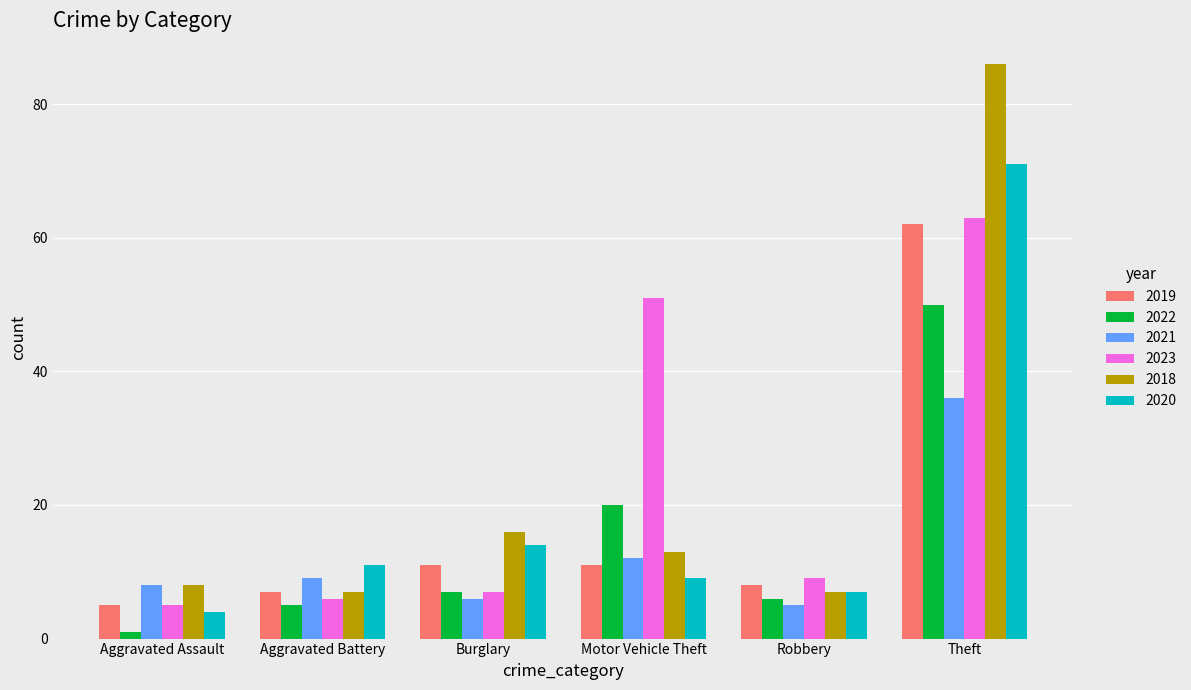

Does the chart contain any negative values?

No